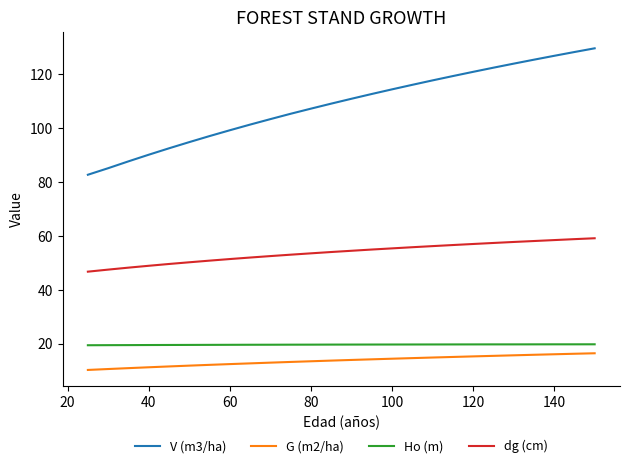

What is the lowest value of the dg (cm) series?

46.8